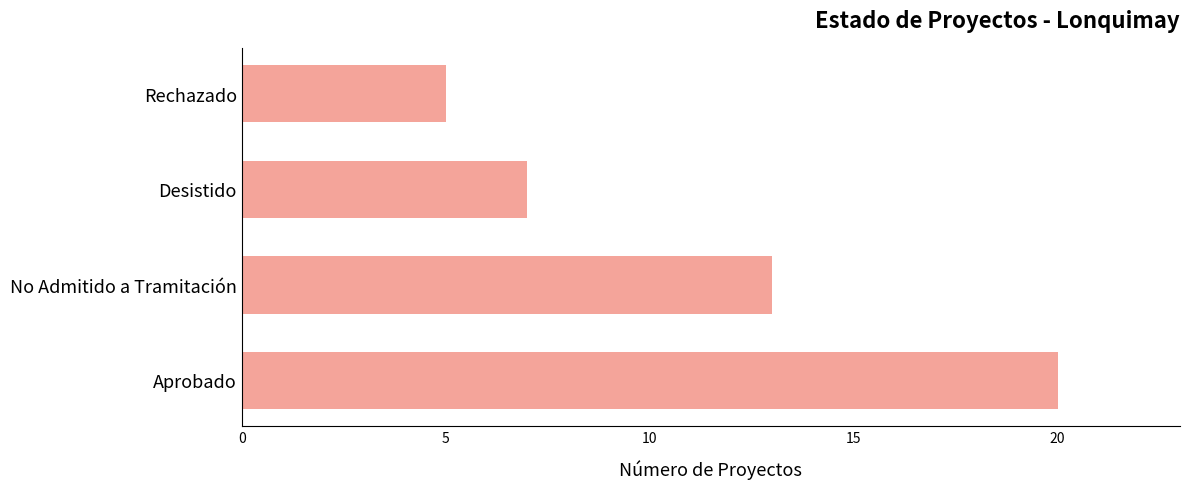

What is the difference between the maximum and minimum values?

15